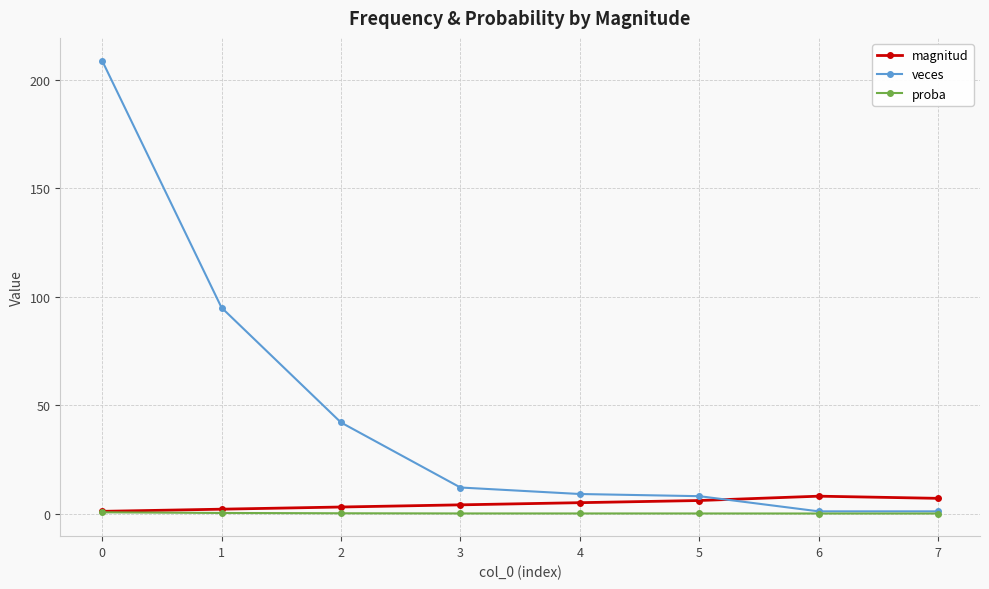

What is the maximum value for magnitud?

8.0